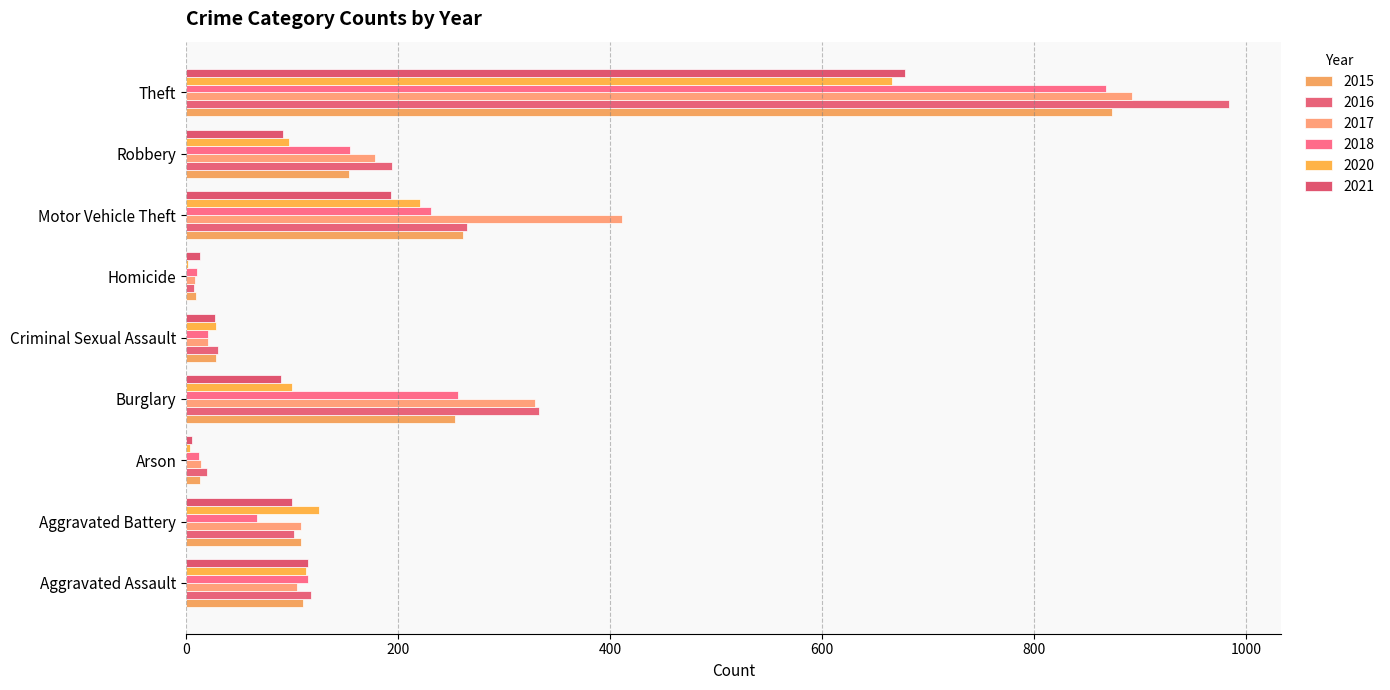

At how many categories does at least one series exceed 340?

2